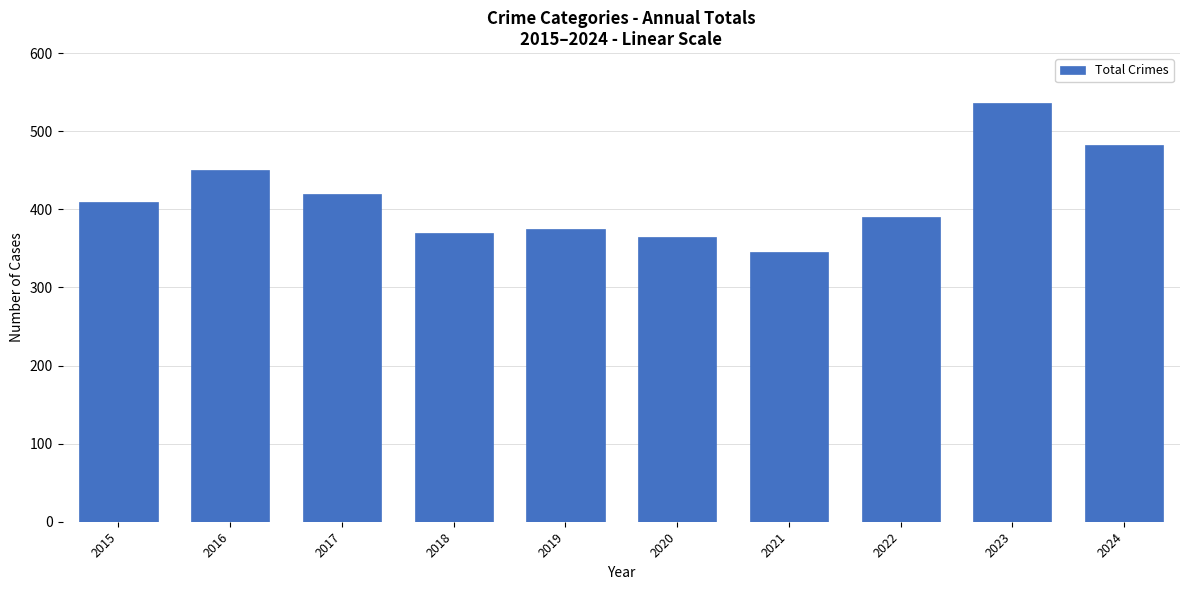

True or false: the data shows 128 at 2018.

False